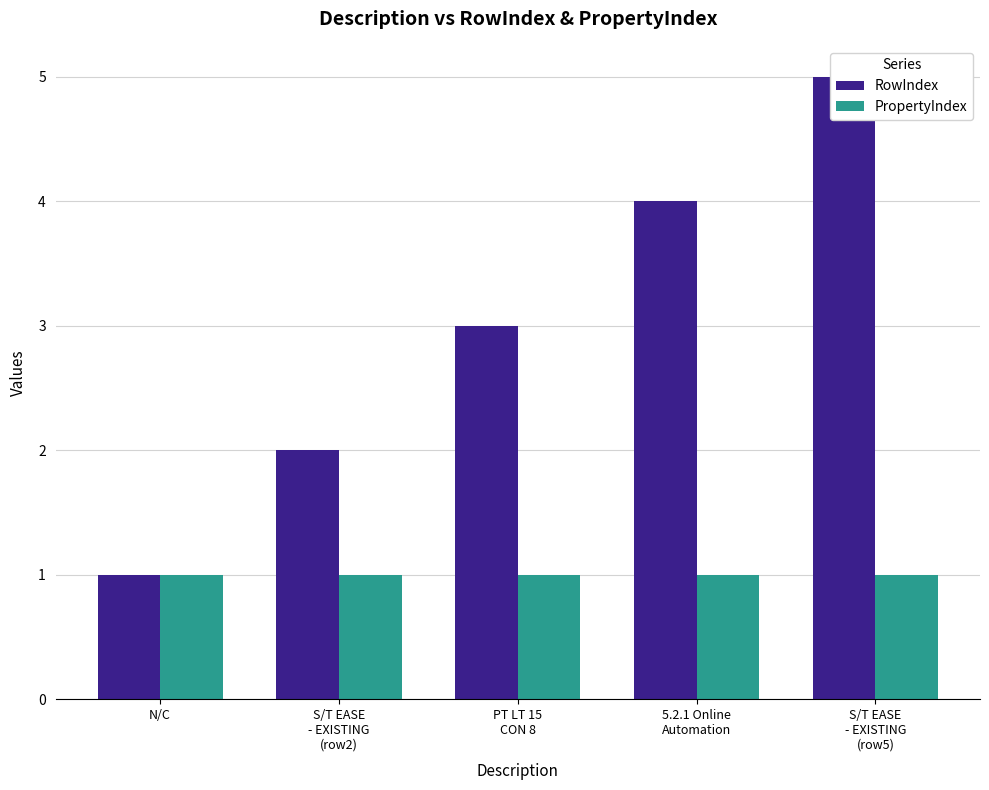

Does the chart contain any negative values?

No